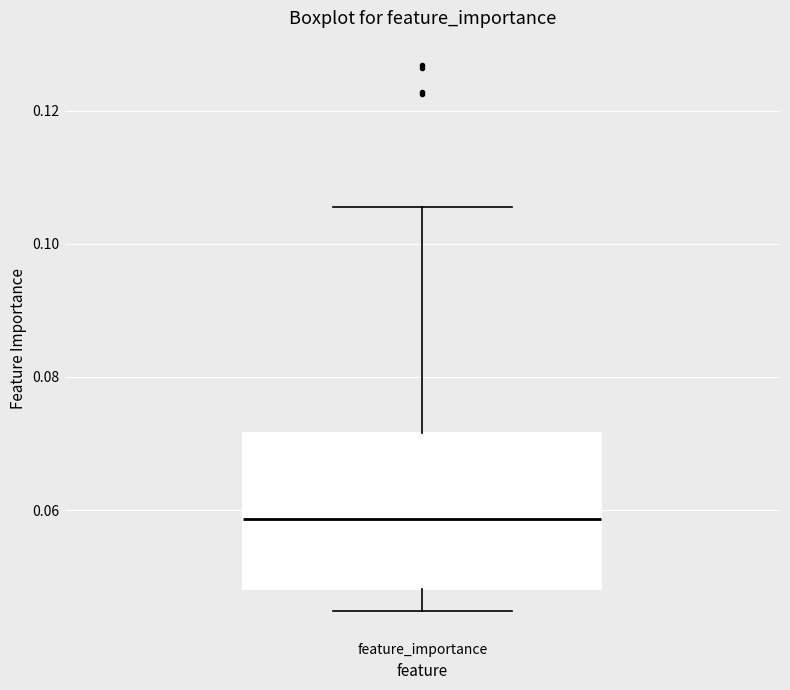

Transcribe this box plot: give where the median line is, the range the box spans, and where the two whiskers end, as read against the y-axis. The values are not printed on the chart, so give them approximately, as read against the axis.

median 0.058, box 0.048 to 0.072, whiskers 0.044 to 0.106